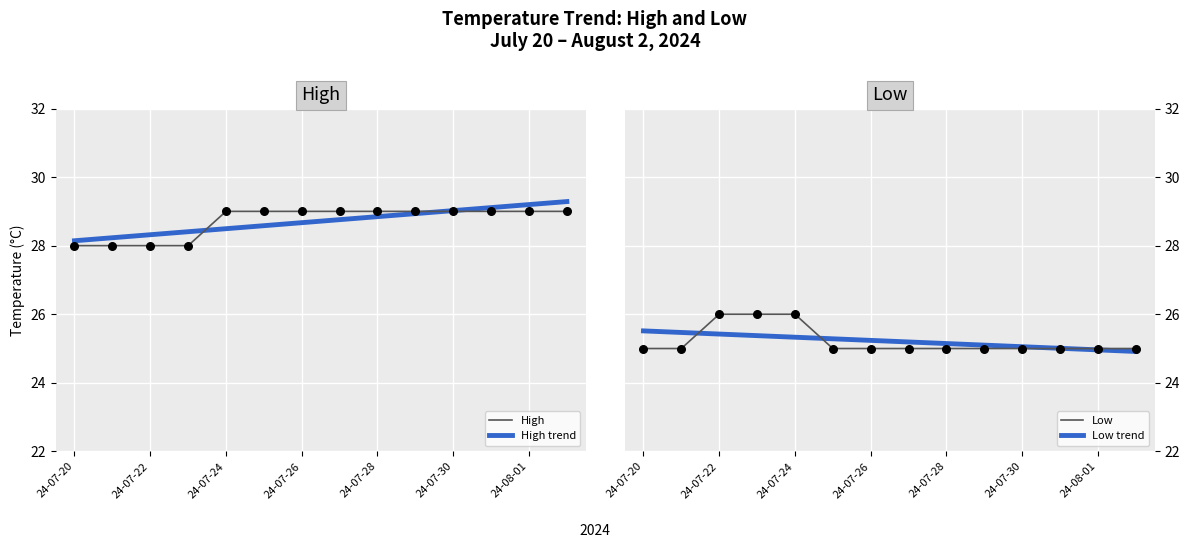

Which series reaches the maximum Y coordinate?

High trend